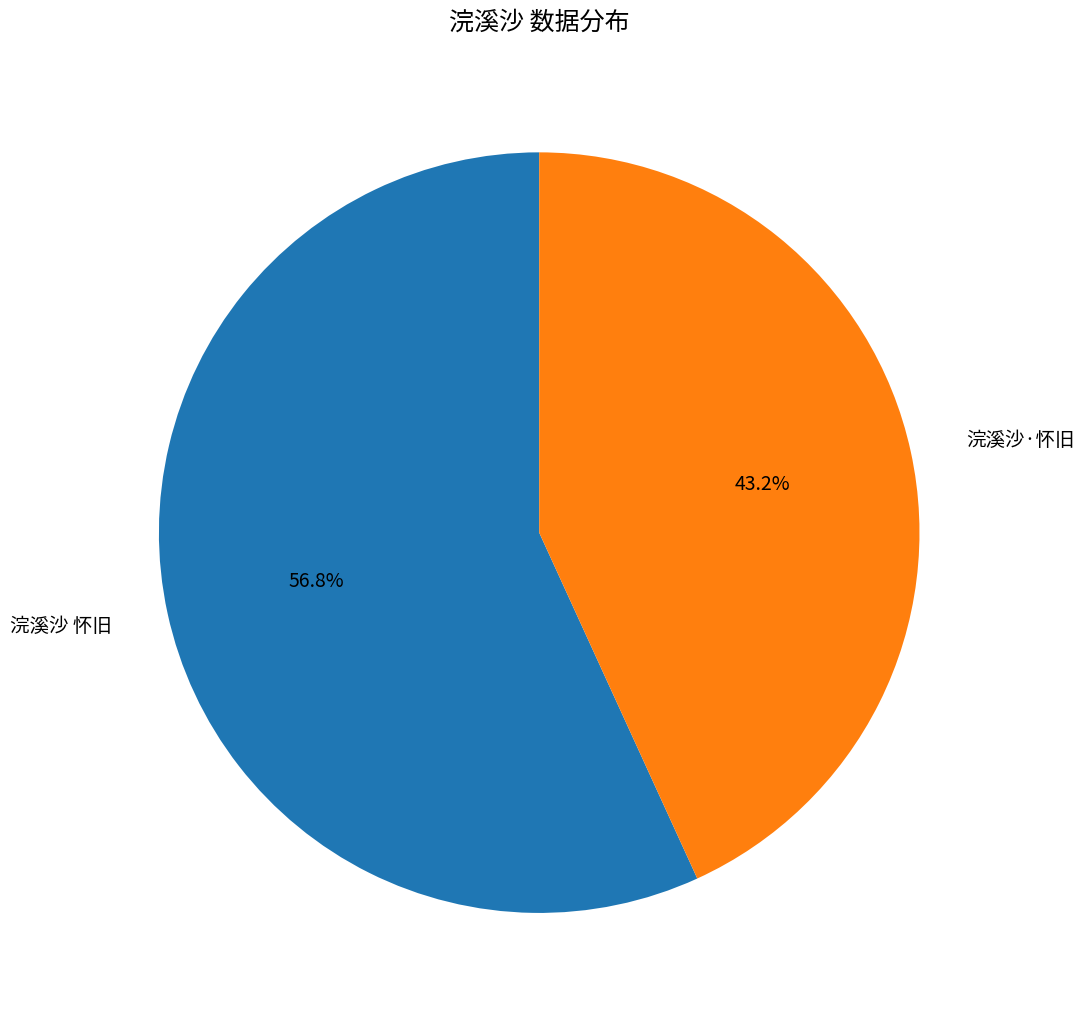

Is it true that 浣溪沙·怀旧 is 43% of the pie?

True